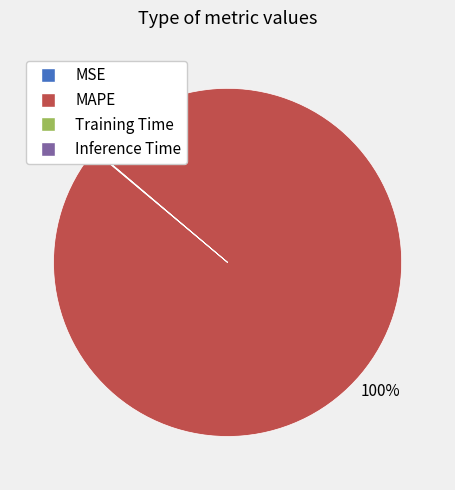

To the nearest percent, what portion does MAPE represent?

100%